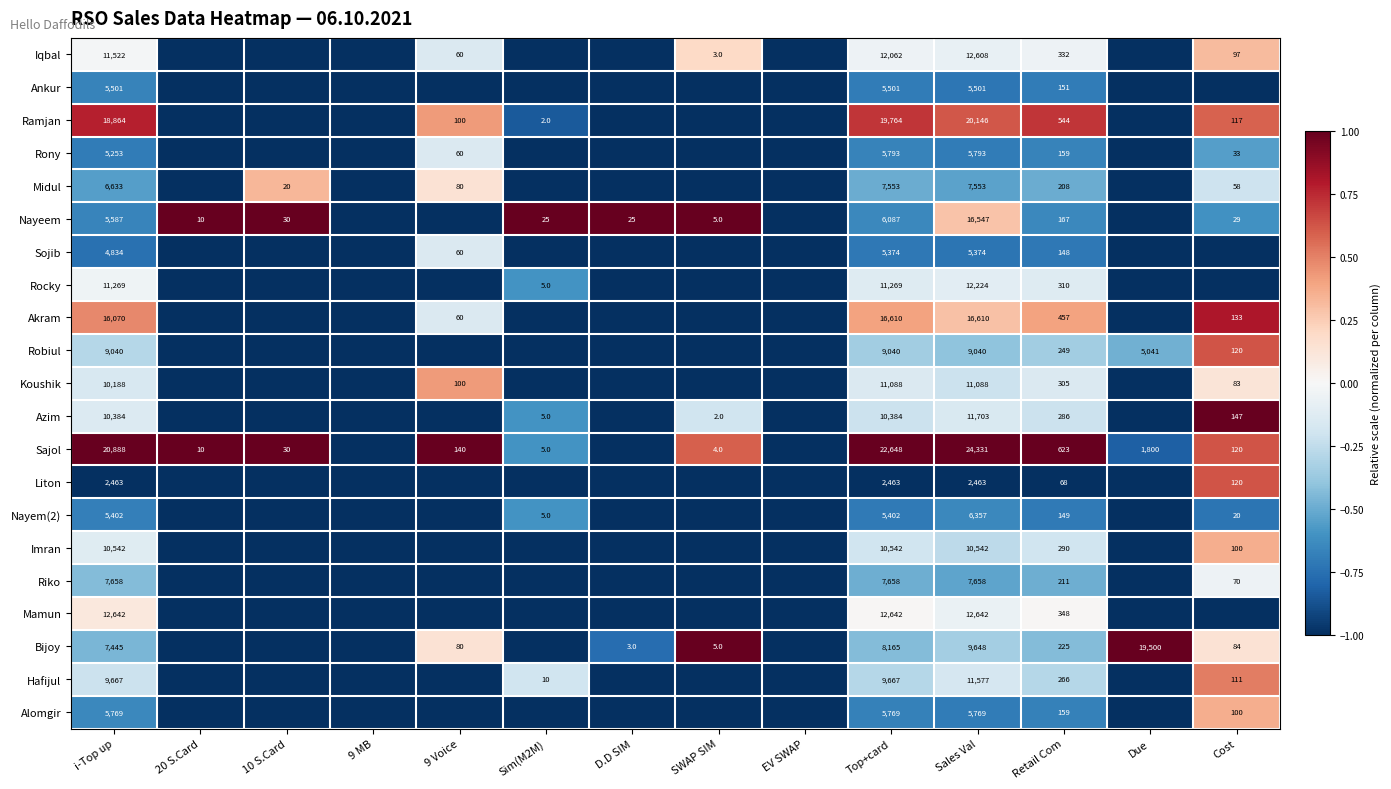

What is the difference between the highest and lowest values at Top+card?

20185